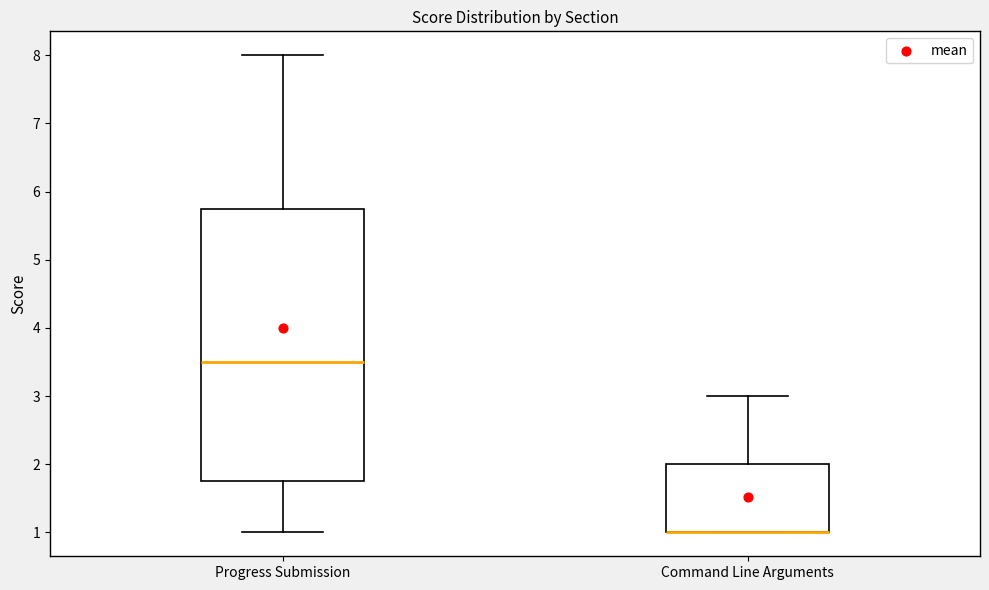

Where is the upper edge of the box for Progress Submission on the y-axis? The values are not printed on the chart, so give them approximately, as read against the axis.

5.8